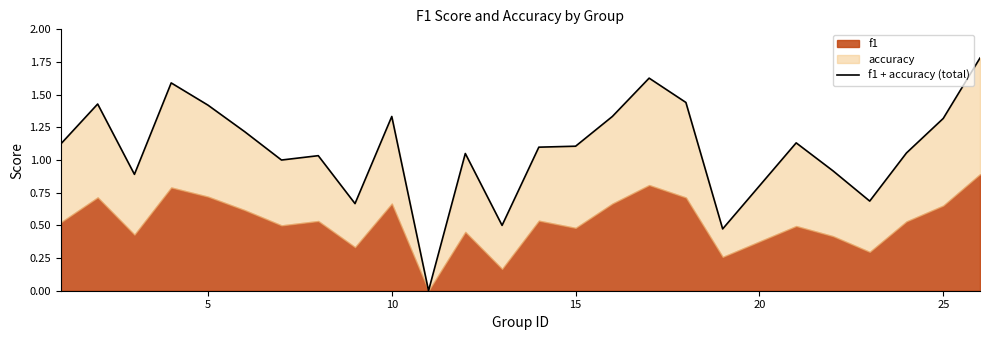

Reading right to left, extract all data points from this chart.

1.8	1.3	1.1	0.7	0.9	1.1	0.5	1.4	1.6	1.3	1.1	1.1	0.5	1.1	0.0	1.3	0.7	1.0	1.0	1.2	1.4	1.6	0.9	1.4	1.1